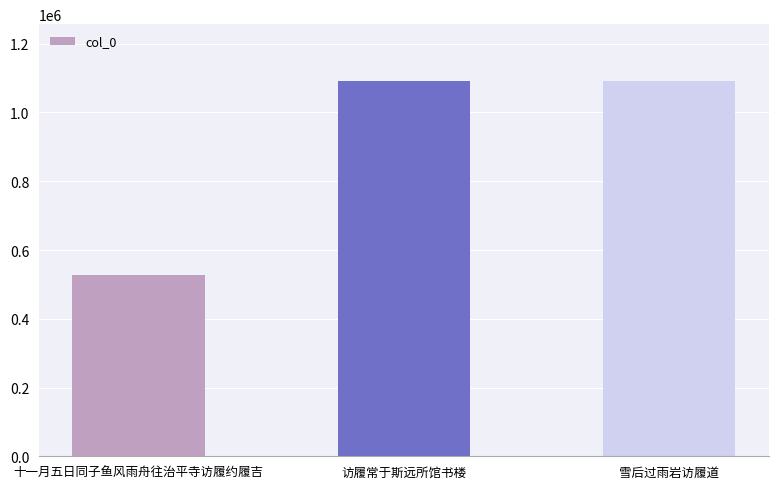

Which label corresponds to the smallest value in the chart?

十一月五日同子鱼风雨舟往治平寺访履约履吉